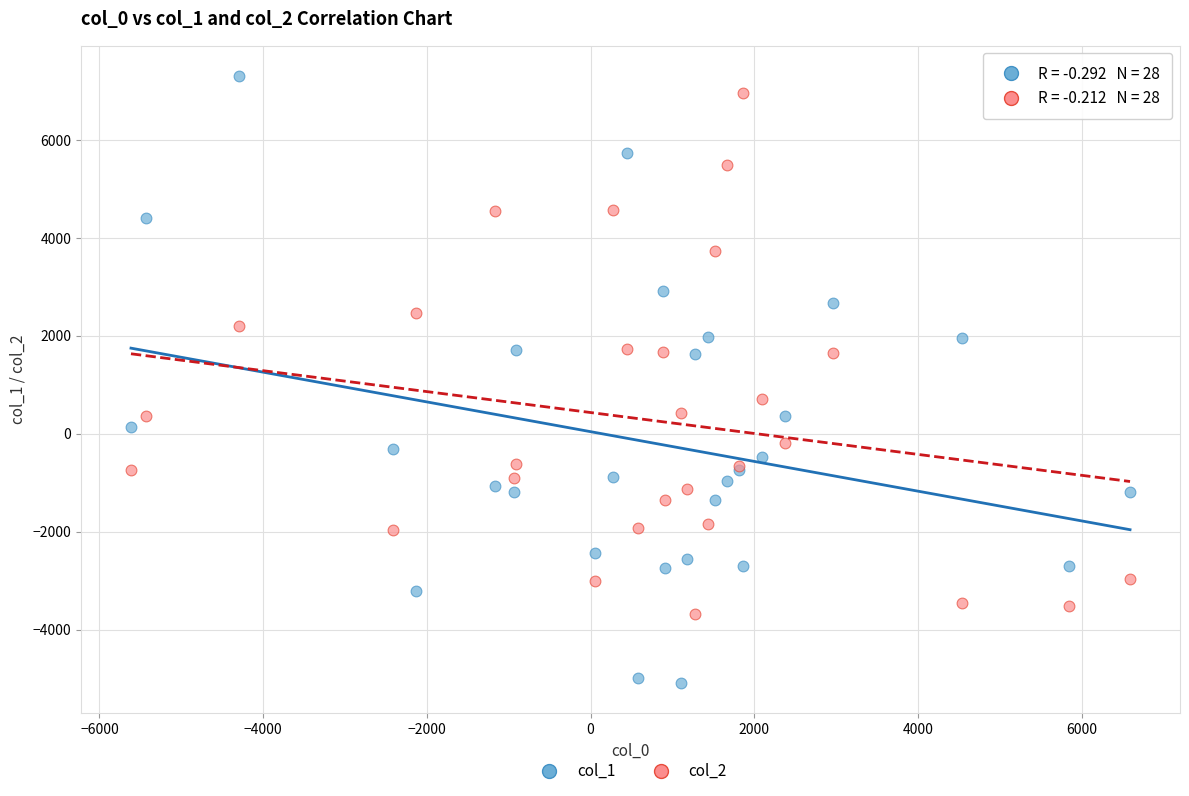

Which series has the widest spread of Y values?

col_1